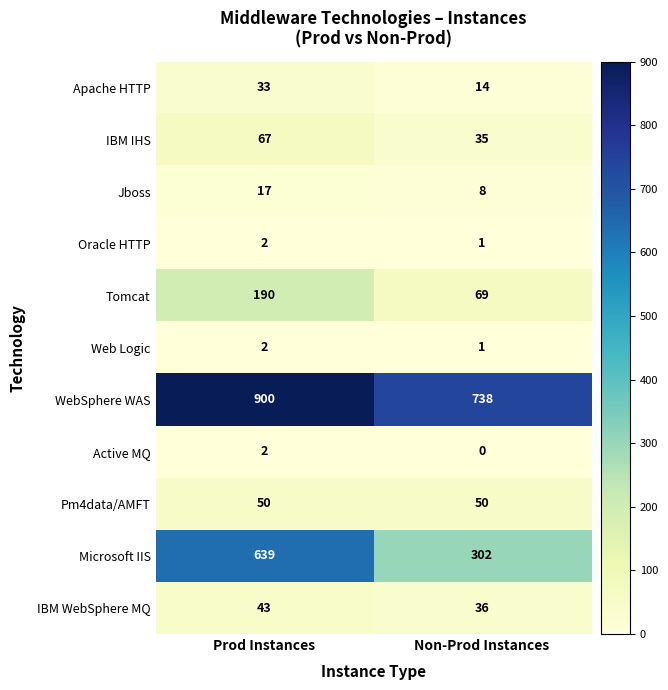

What is the approximate value of WebSphere WAS at Prod Instances, to the nearest 50?

900